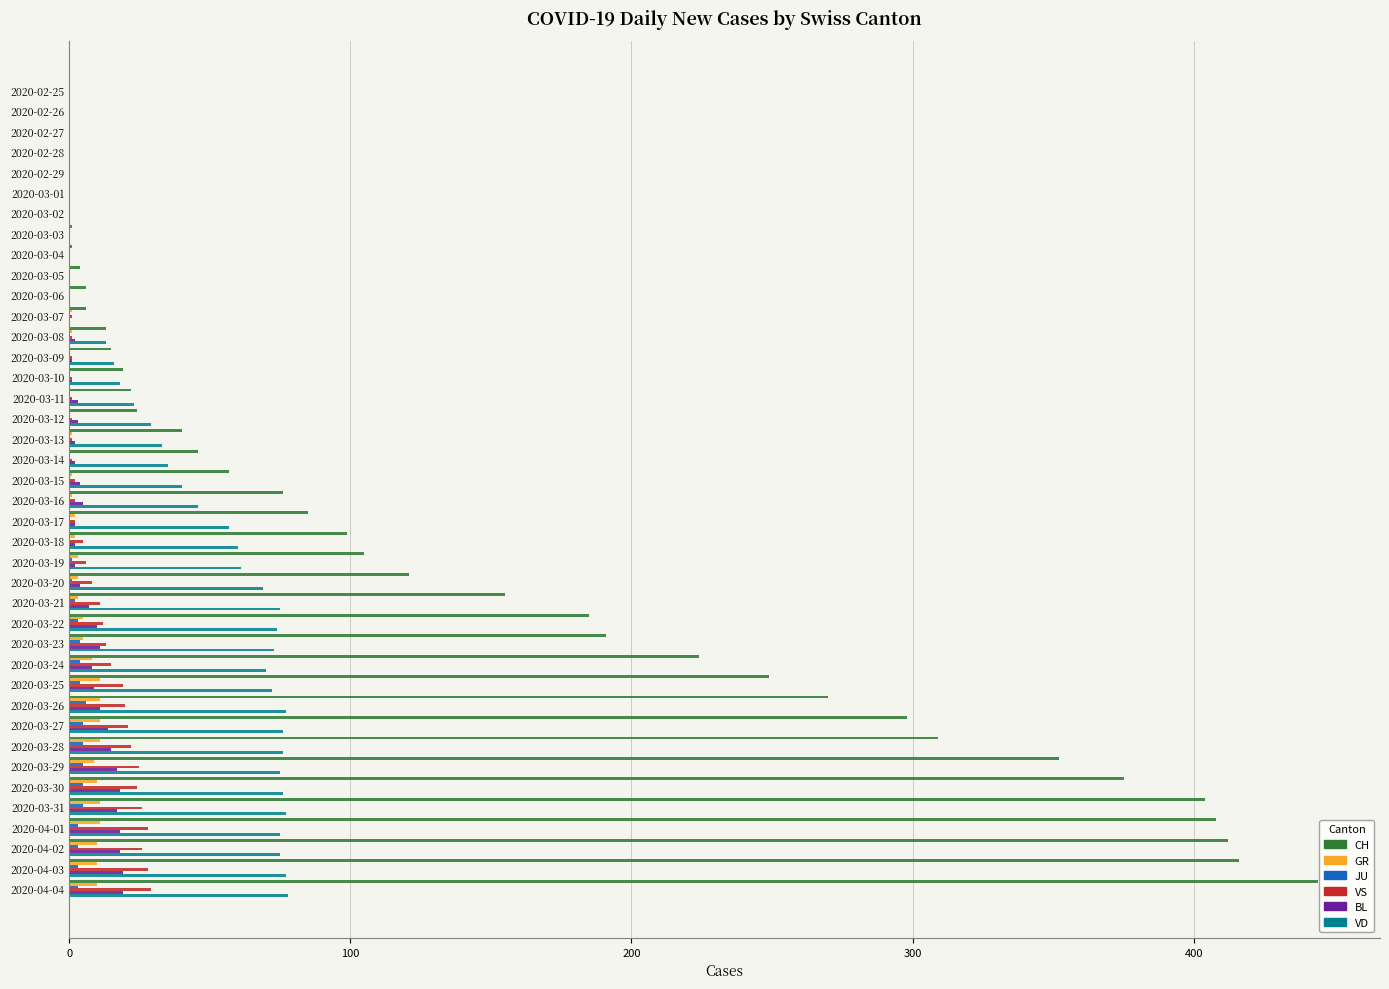

What is the maximum value for CH?

444